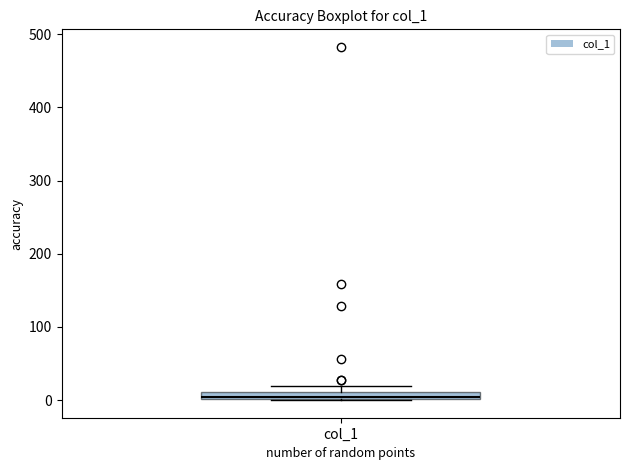

Where is the lower edge of the box for col_1 on the y-axis? The values are not printed on the chart, so give them approximately, as read against the axis.

0